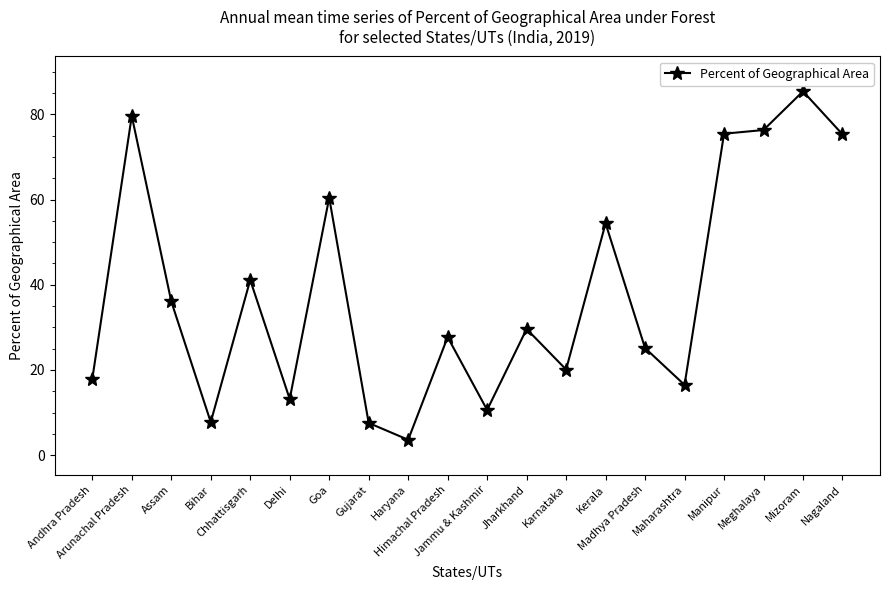

What is the difference between the second highest and minimum values?

76.0